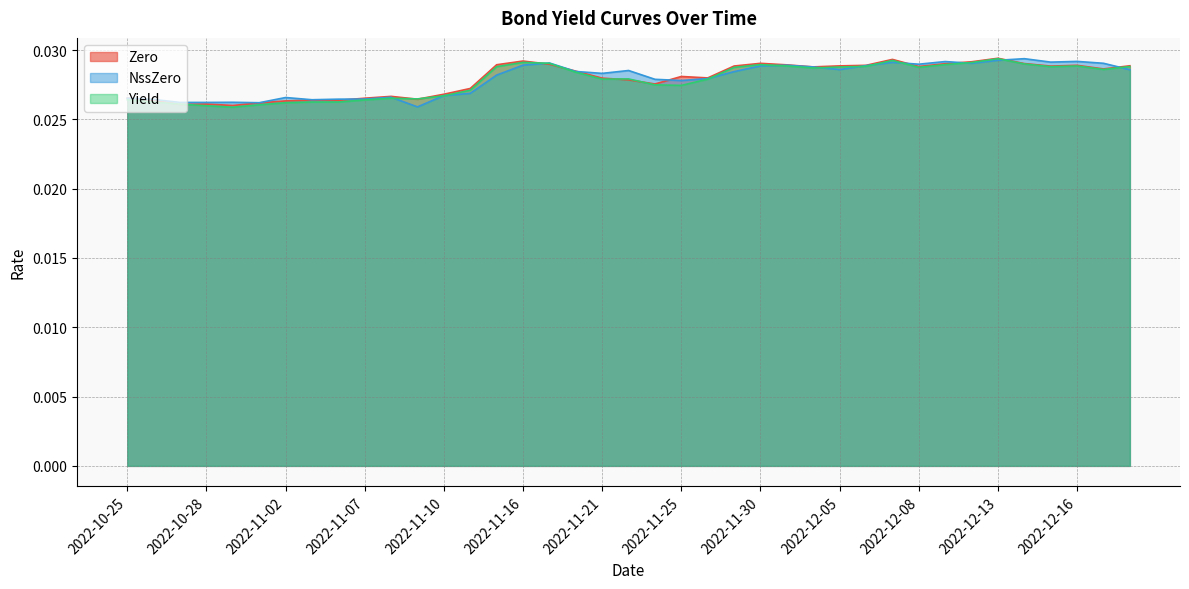

True or false: Zero has more than 2 points higher than both neighbors.

True